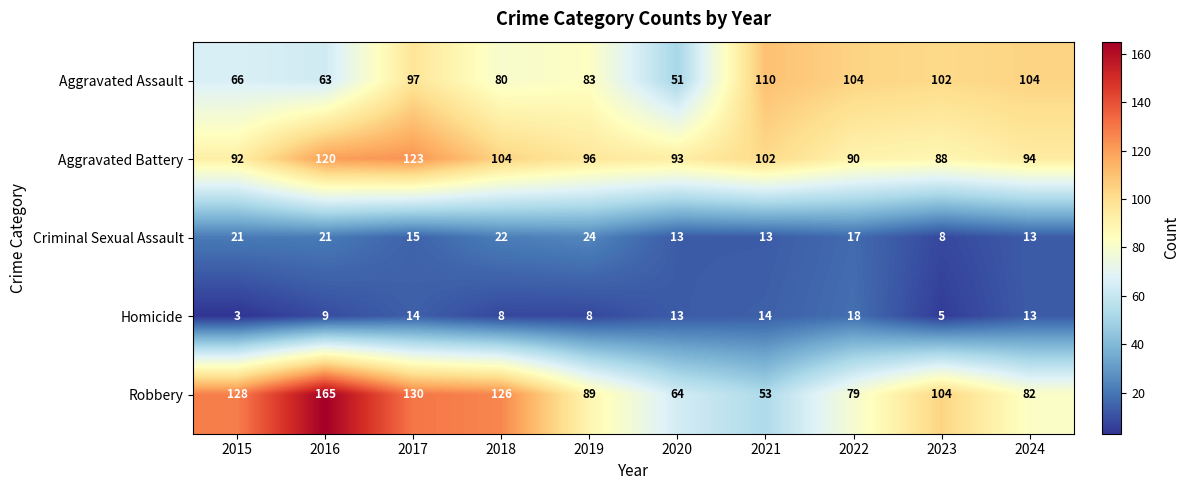

How many distinct data groups are displayed?

5